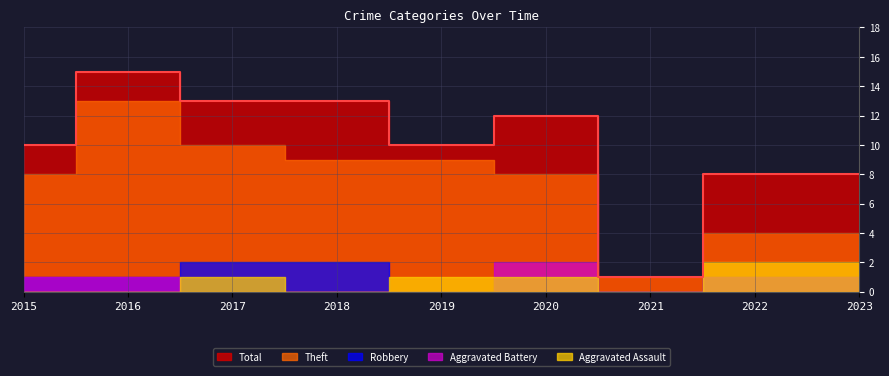

What is the sum of all Total values?

90